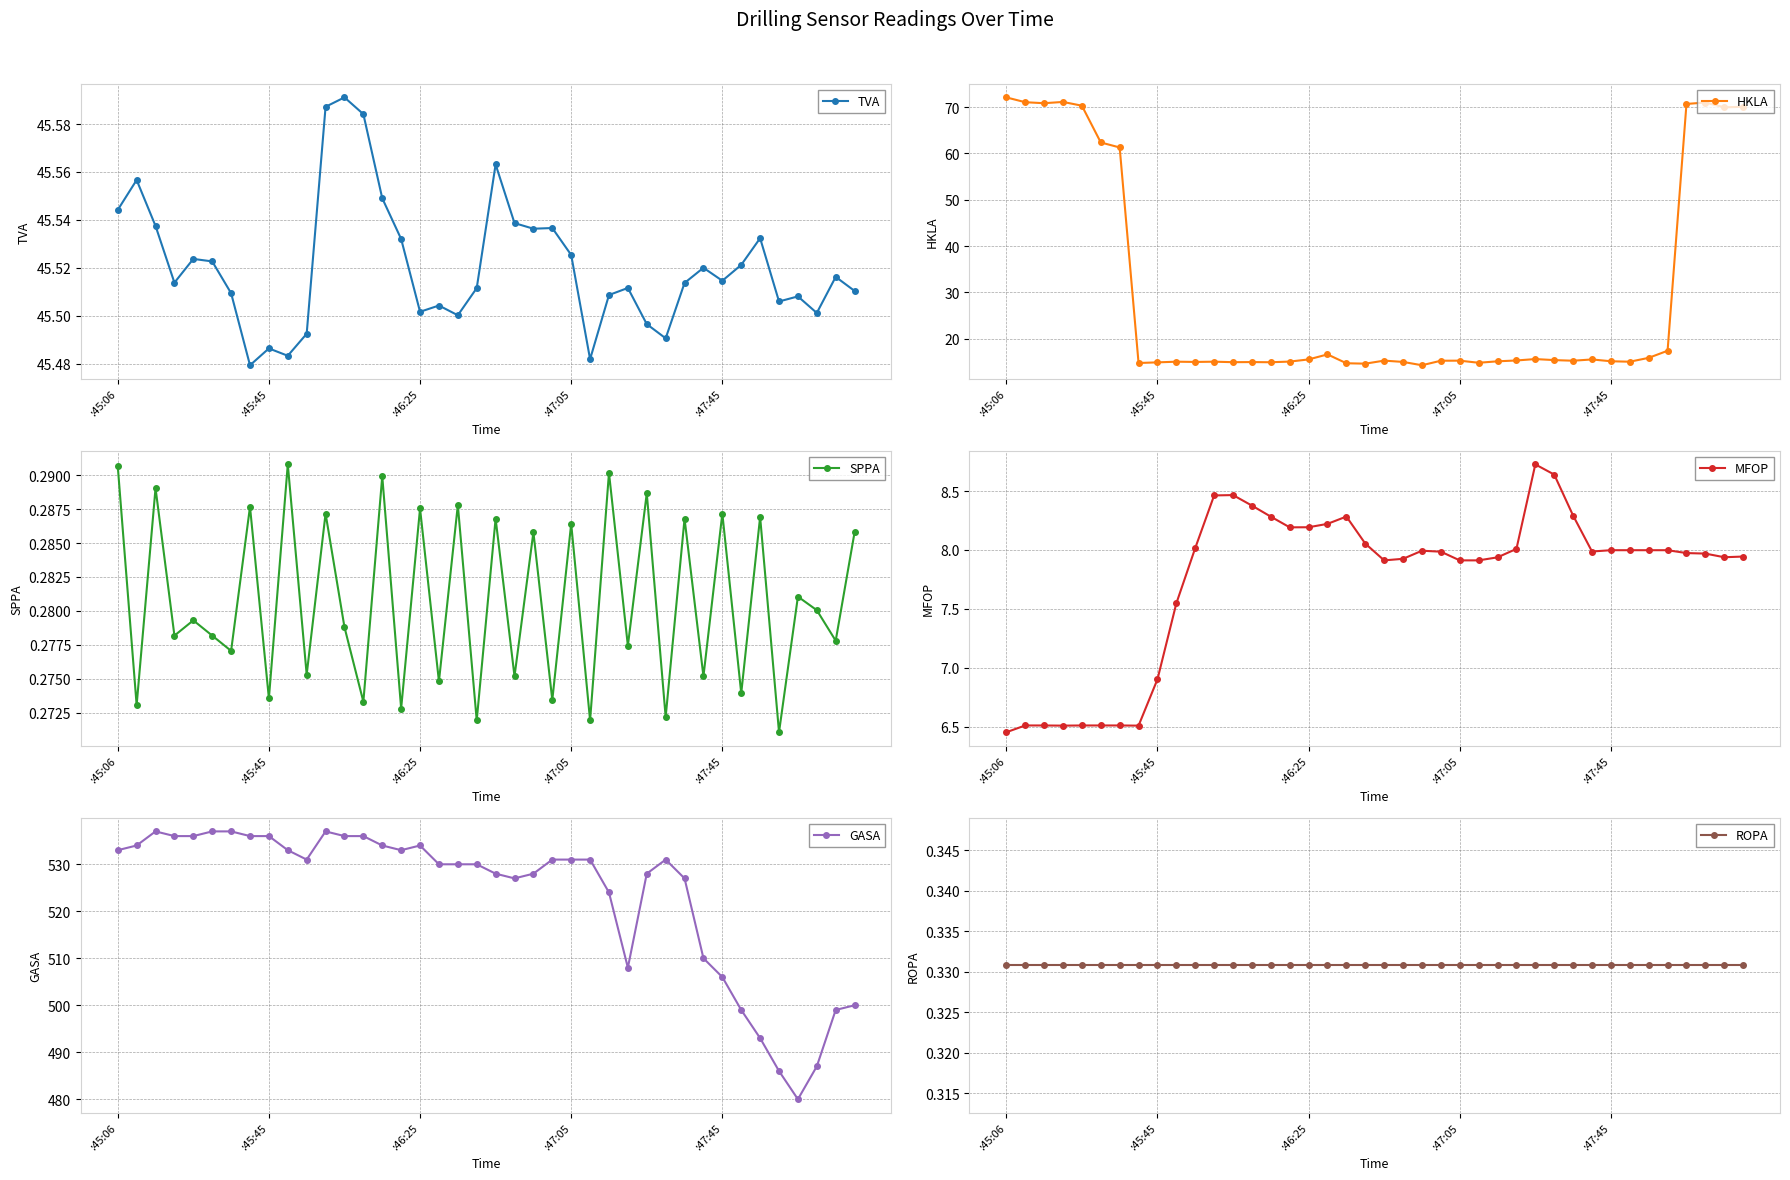

How many TVA values are between 45 and 46?

40